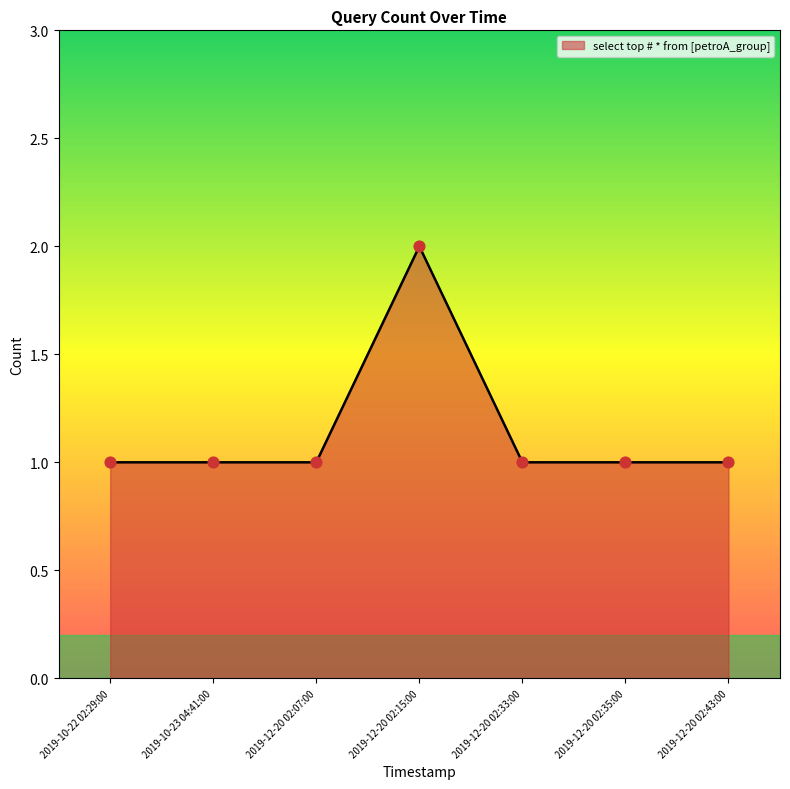

Approximately how many times larger is the value at 2019-12-20 02:07:00 compared to 2019-12-20 02:43:00?

1.0